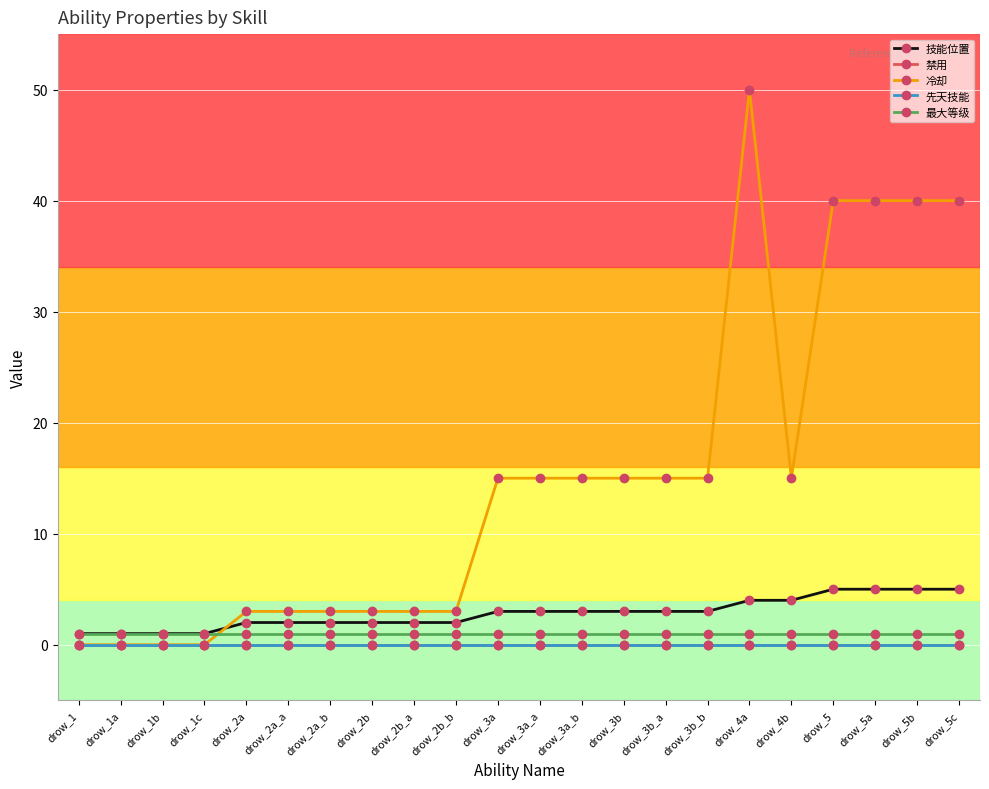

Reading right to left, what are all the values shown in this chart?

技能位置: drow_5c=5	drow_5b=5	drow_5a=5	drow_5=5	drow_4b=4	drow_4a=4	drow_3b_b=3	drow_3b_a=3	drow_3b=3	drow_3a_b=3	drow_3a_a=3	drow_3a=3	drow_2b_b=2	drow_2b_a=2	drow_2b=2	drow_2a_b=2	drow_2a_a=2	drow_2a=2	drow_1c=1	drow_1b=1	drow_1a=1	drow_1=1
禁用: drow_5c=0	drow_5b=0	drow_5a=0	drow_5=0	drow_4b=0	drow_4a=0	drow_3b_b=0	drow_3b_a=0	drow_3b=0	drow_3a_b=0	drow_3a_a=0	drow_3a=0	drow_2b_b=0	drow_2b_a=0	drow_2b=0	drow_2a_b=0	drow_2a_a=0	drow_2a=0	drow_1c=0	drow_1b=0	drow_1a=0	drow_1=0
冷却: drow_5c=40	drow_5b=40	drow_5a=40	drow_5=40	drow_4b=15	drow_4a=50	drow_3b_b=15	drow_3b_a=15	drow_3b=15	drow_3a_b=15	drow_3a_a=15	drow_3a=15	drow_2b_b=3	drow_2b_a=3	drow_2b=3	drow_2a_b=3	drow_2a_a=3	drow_2a=3	drow_1c=0	drow_1b=0	drow_1a=0	drow_1=0
先天技能: drow_5c=0	drow_5b=0	drow_5a=0	drow_5=0	drow_4b=0	drow_4a=0	drow_3b_b=0	drow_3b_a=0	drow_3b=0	drow_3a_b=0	drow_3a_a=0	drow_3a=0	drow_2b_b=0	drow_2b_a=0	drow_2b=0	drow_2a_b=0	drow_2a_a=0	drow_2a=0	drow_1c=0	drow_1b=0	drow_1a=0	drow_1=0
最大等级: drow_5c=1	drow_5b=1	drow_5a=1	drow_5=1	drow_4b=1	drow_4a=1	drow_3b_b=1	drow_3b_a=1	drow_3b=1	drow_3a_b=1	drow_3a_a=1	drow_3a=1	drow_2b_b=1	drow_2b_a=1	drow_2b=1	drow_2a_b=1	drow_2a_a=1	drow_2a=1	drow_1c=1	drow_1b=1	drow_1a=1	drow_1=1